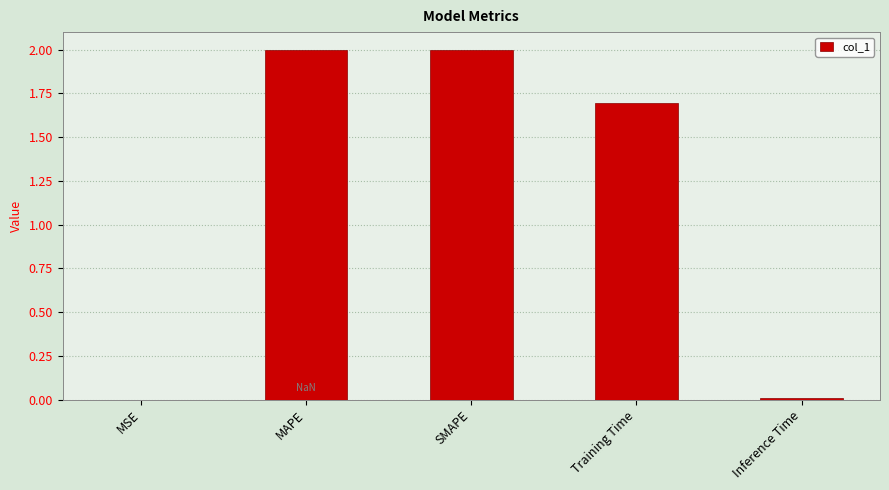

What is the greatest value displayed?

2.0